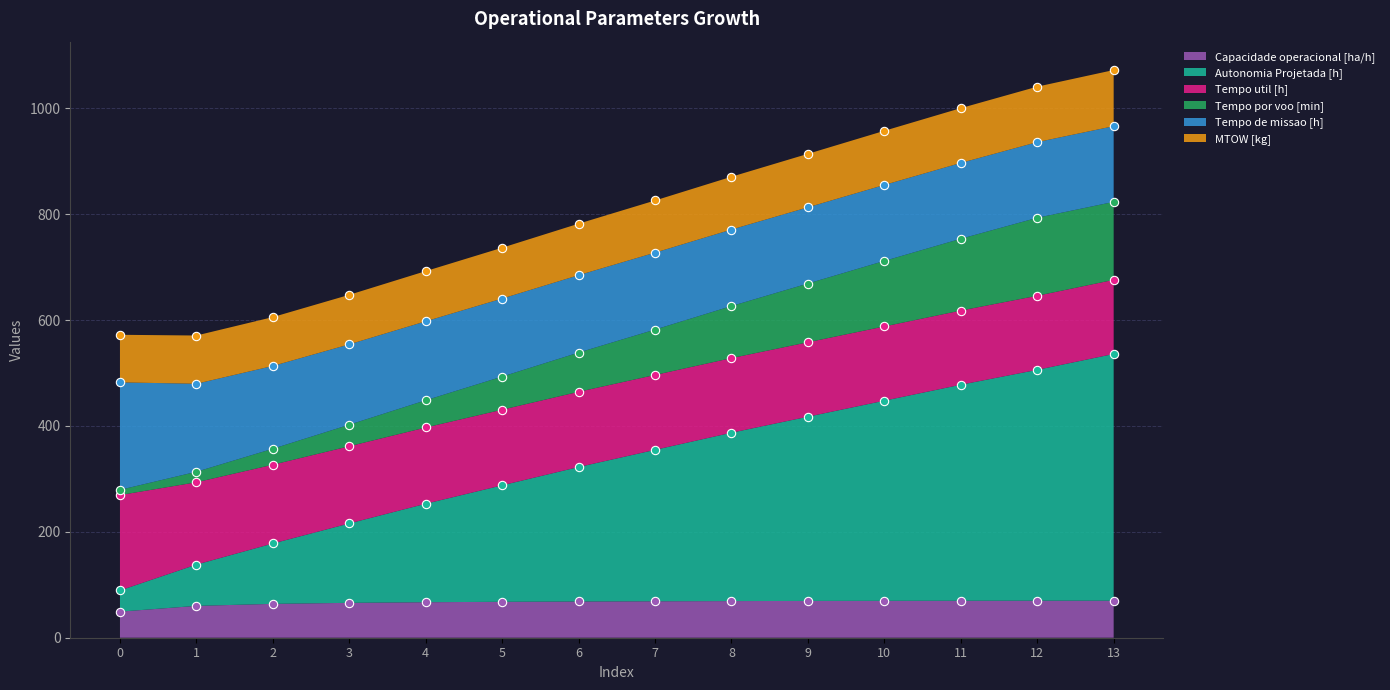

What is the highest value of the Capacidade operacional [ha/h] series?

70.0